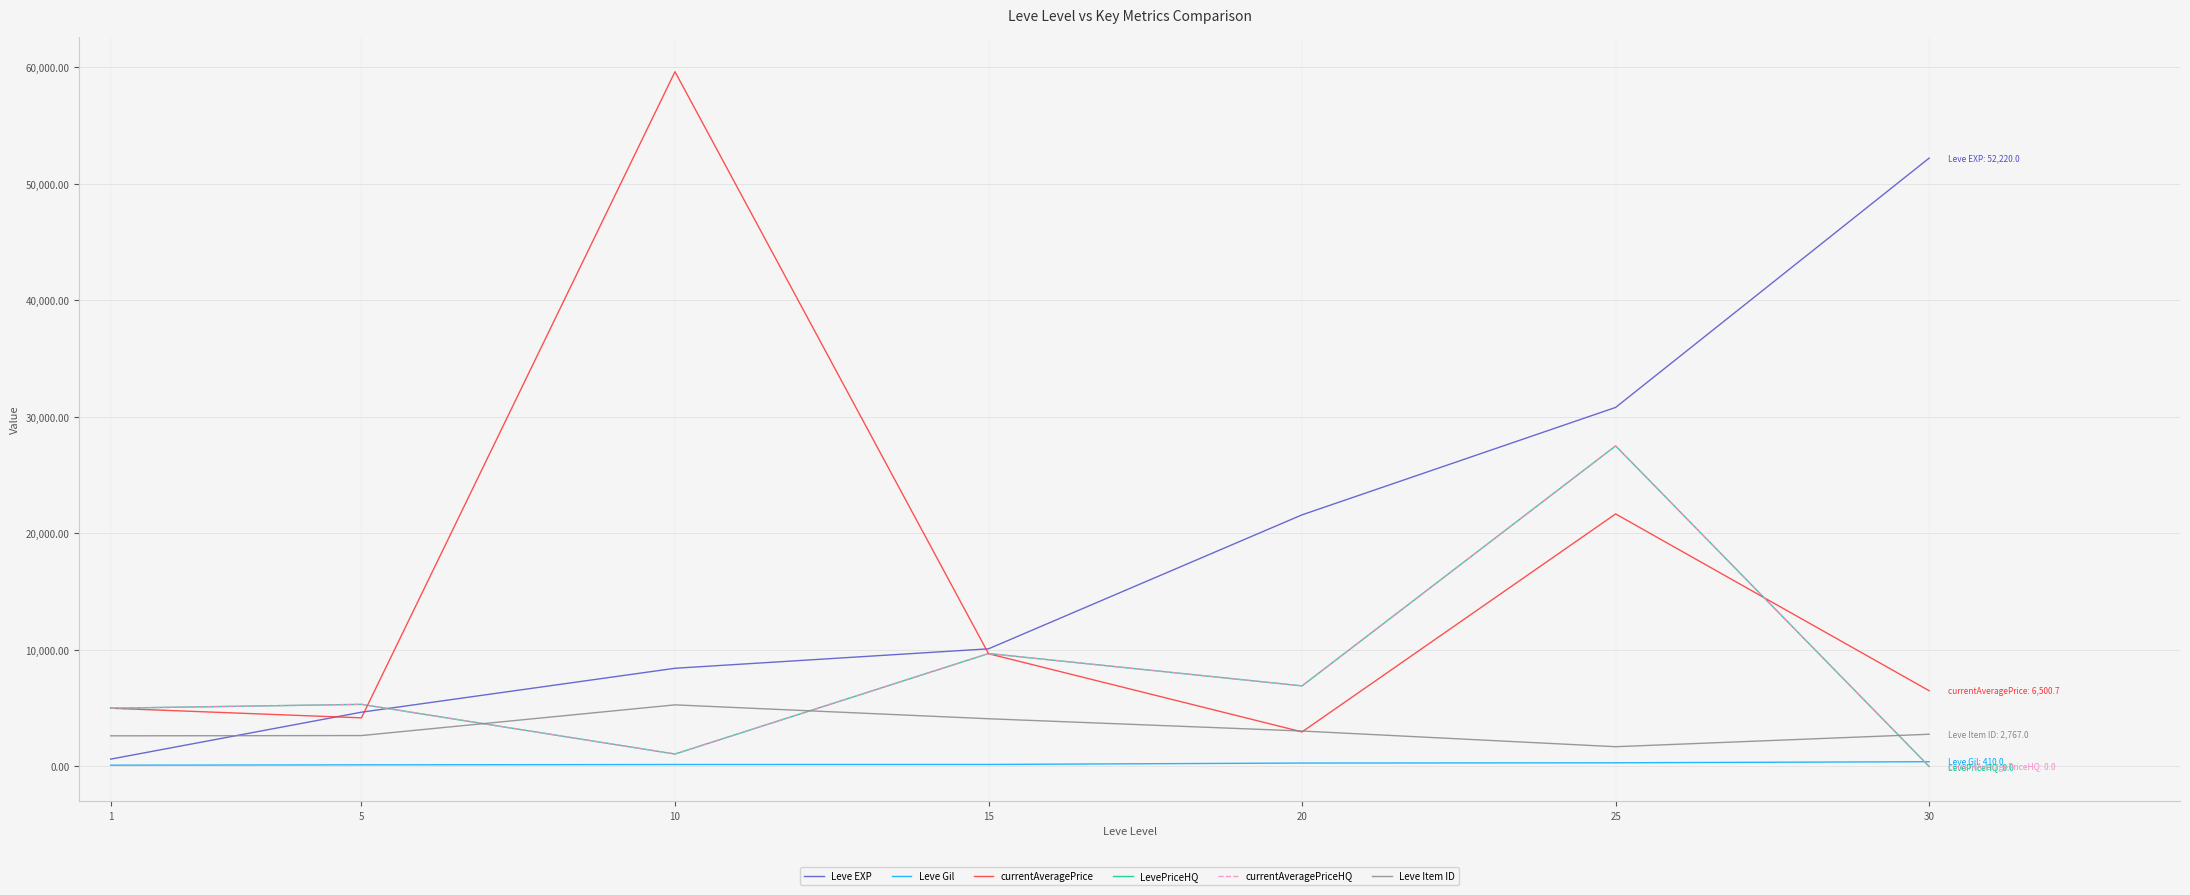

Does the chart display data point markers on the line(s)?

No